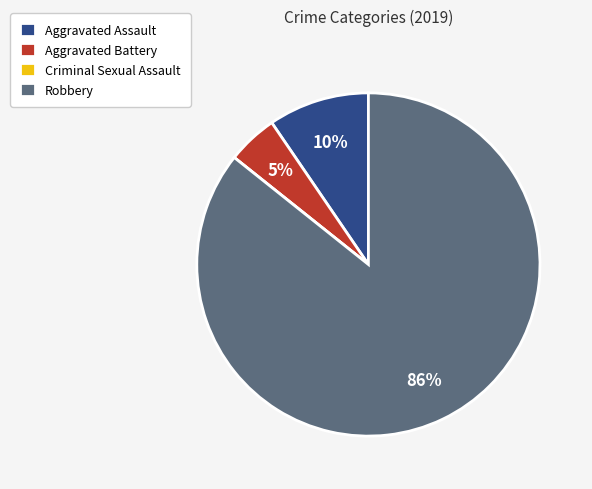

To the nearest percent, what is the average slice percentage?

25%